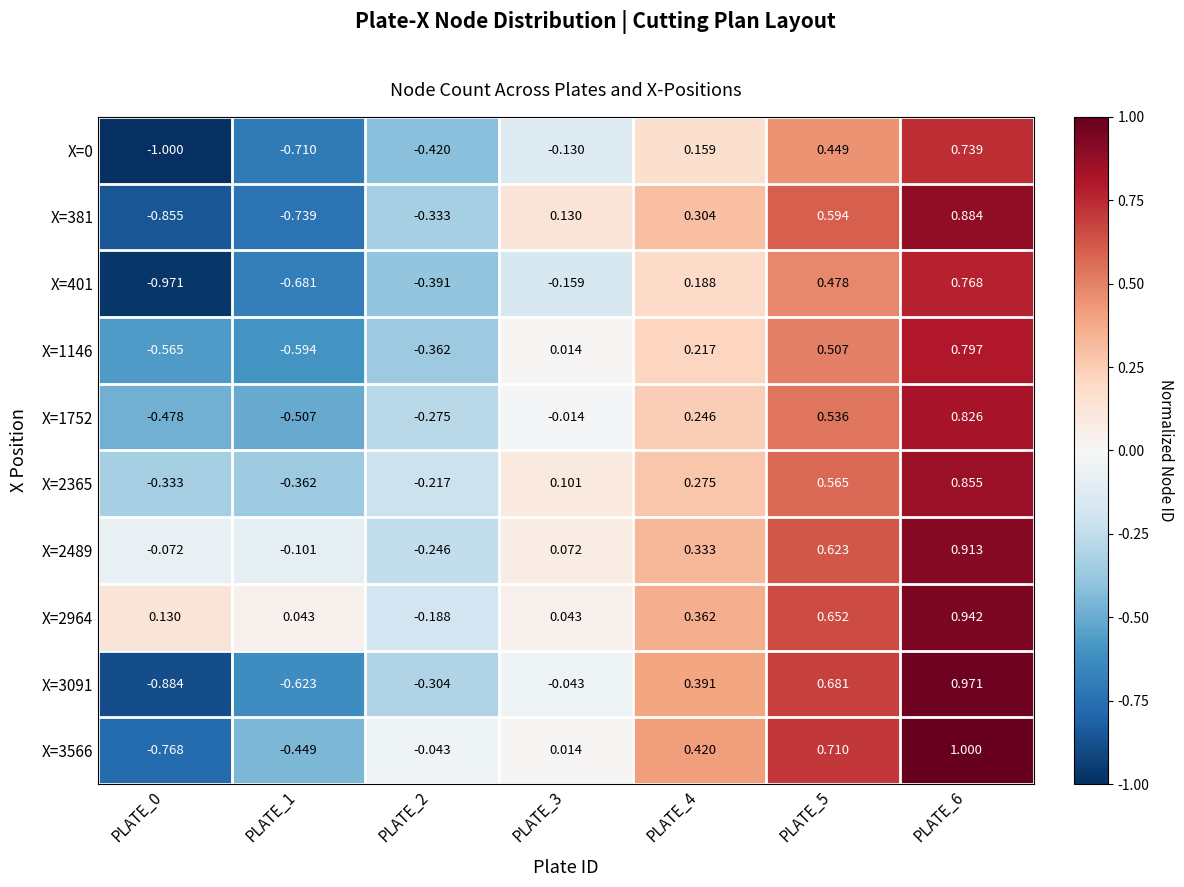

Which series has the widest spread of values?

X=3091